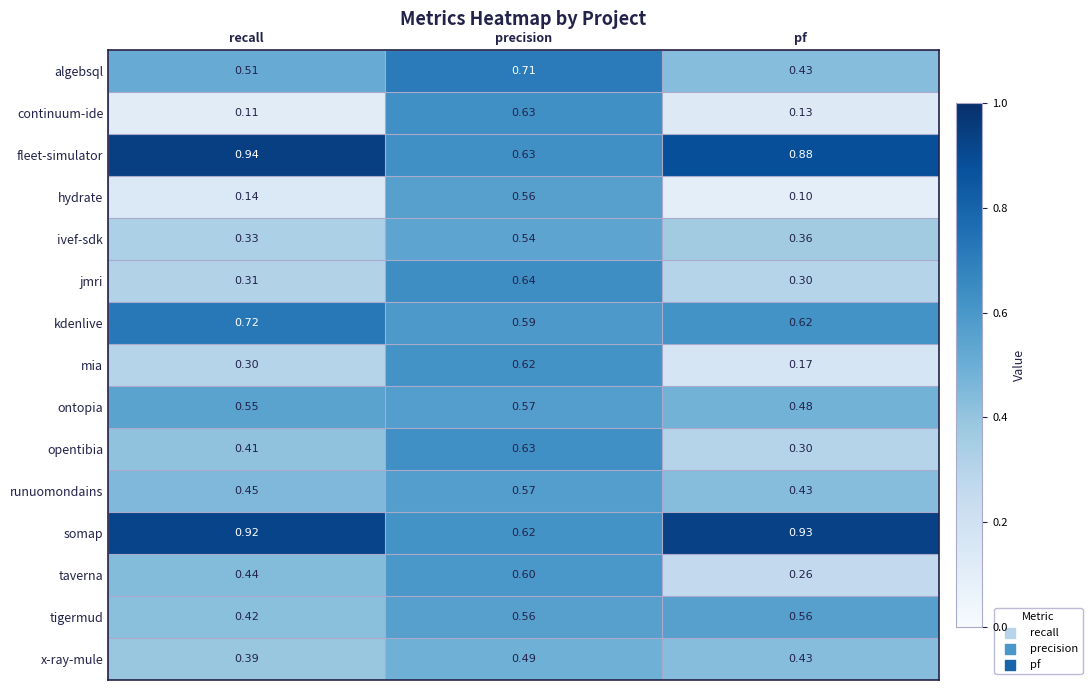

List the labels in order of jmri value, largest first.

precision, recall, pf